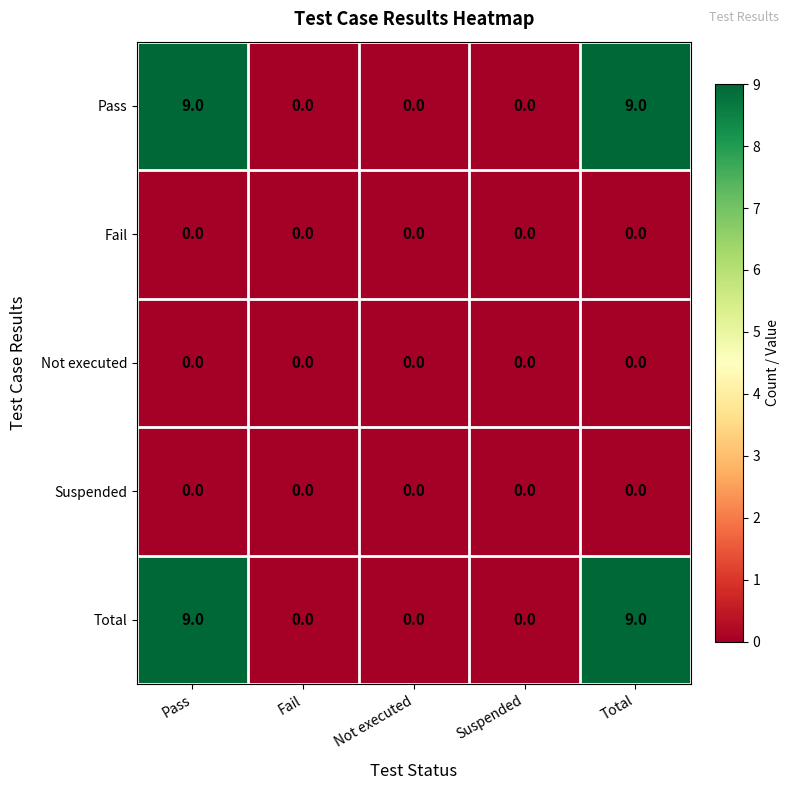

How many Total values are between 0 and 9?

5